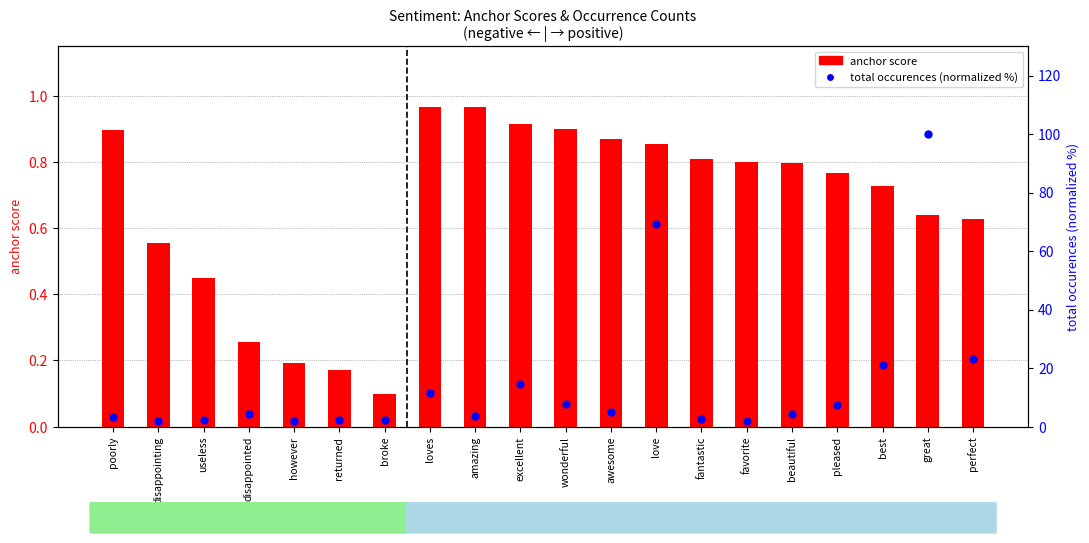

At which category is the sum across all series the highest?

great